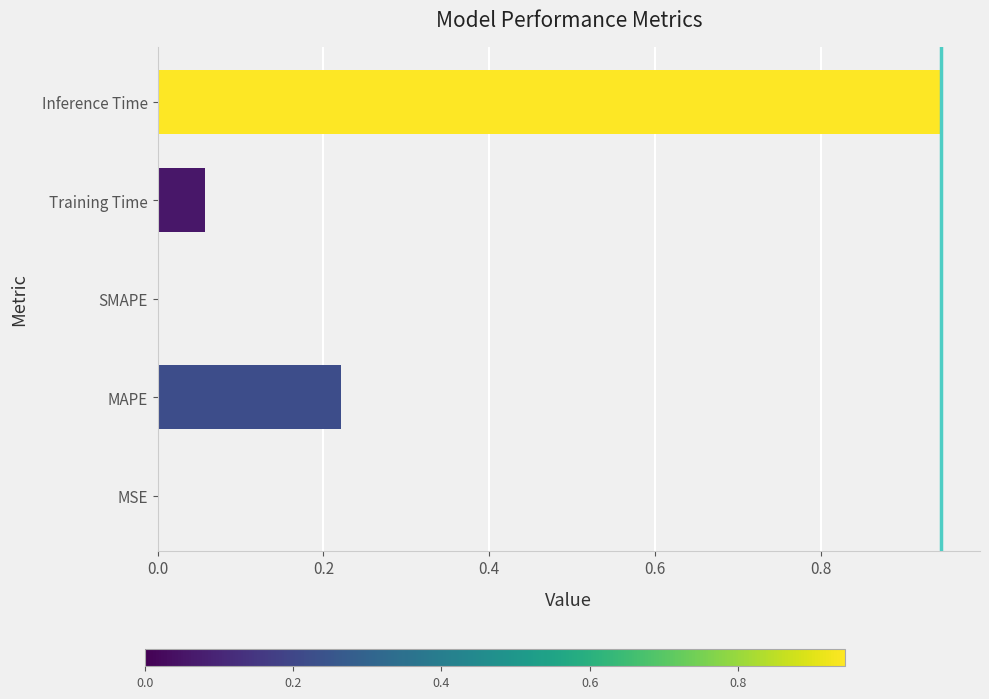

Are the bars grouped side by side (vs. stacked)?

No